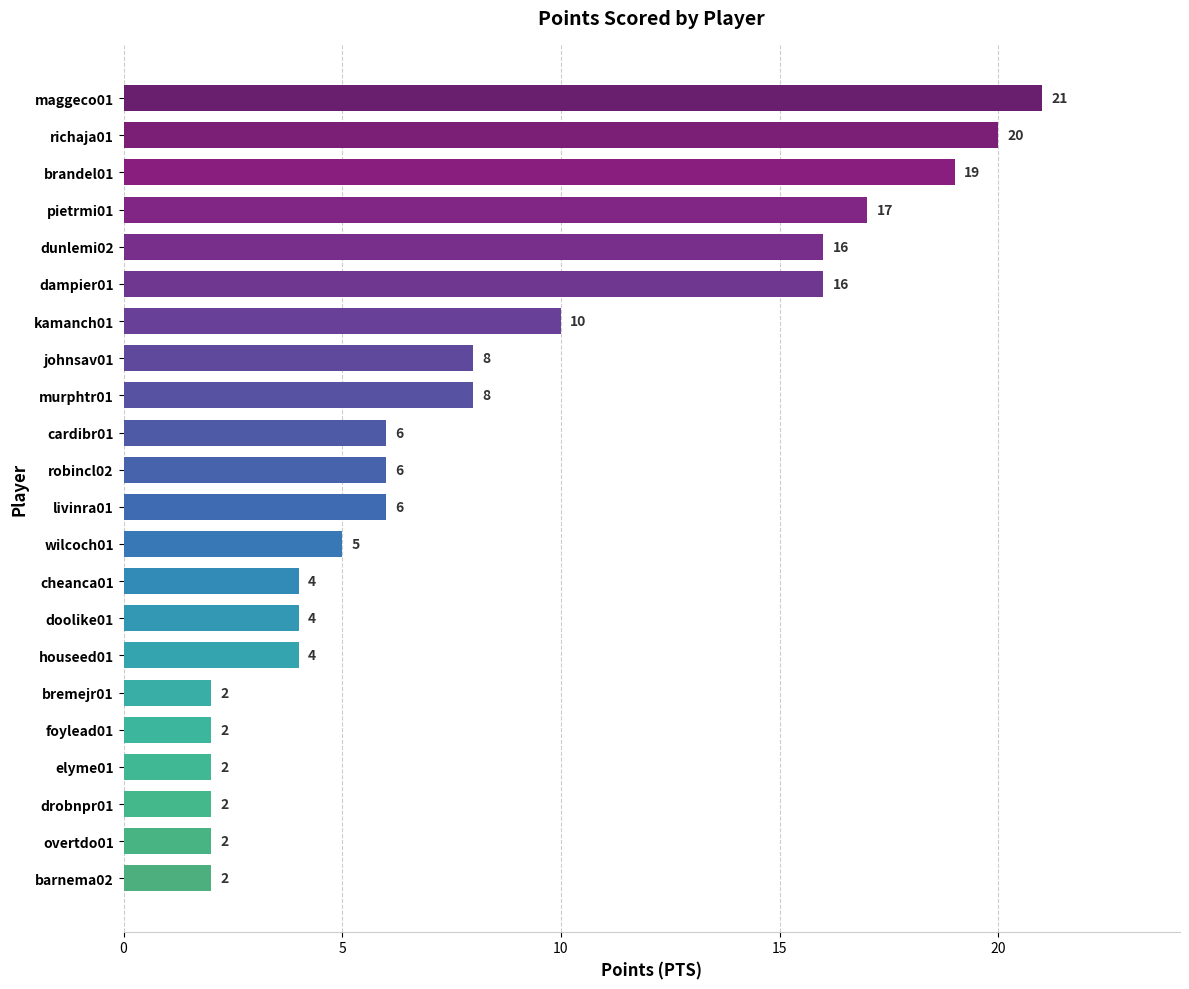

What is the difference between the maximum and second lowest values?

19